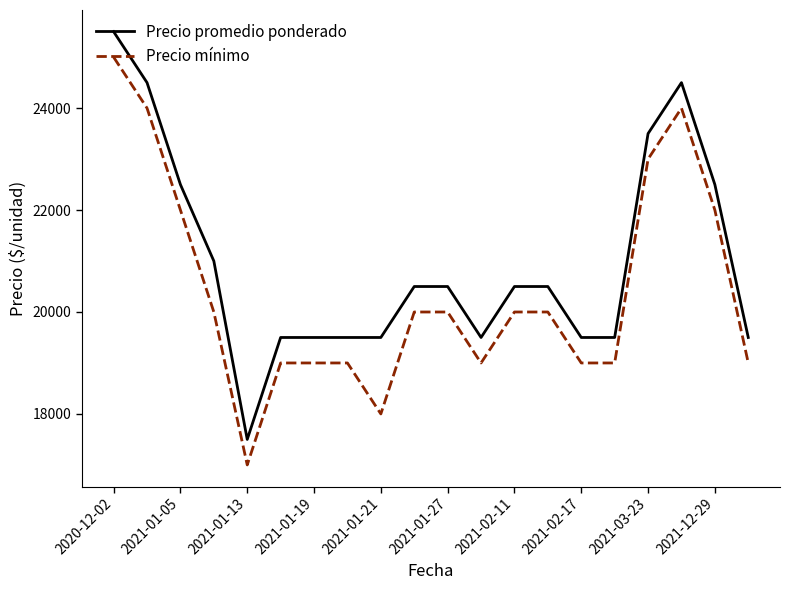

What are all the series names shown in the legend?

Precio promedio ponderado, Precio mínimo